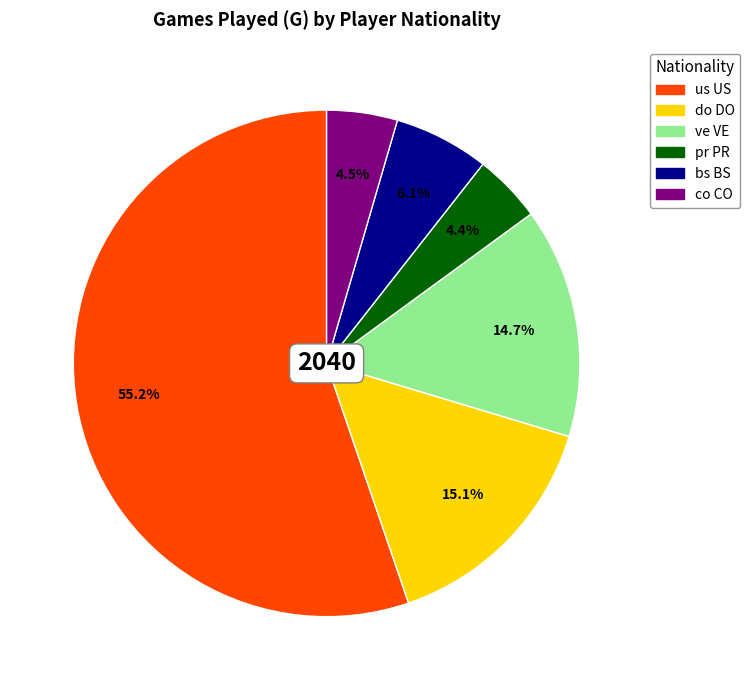

Which has a higher value, co CO or bs BS?

bs BS